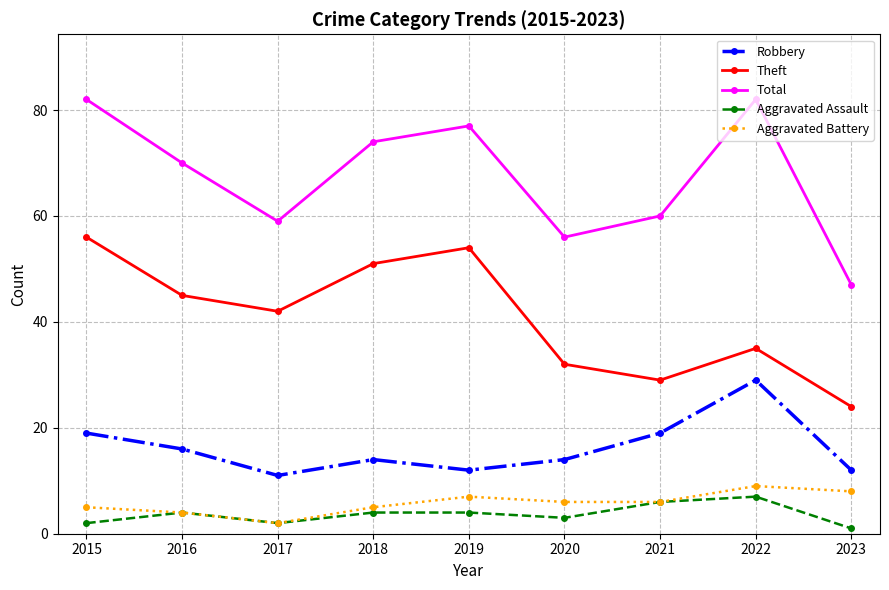

What is the sum of all Aggravated Assault values?

33